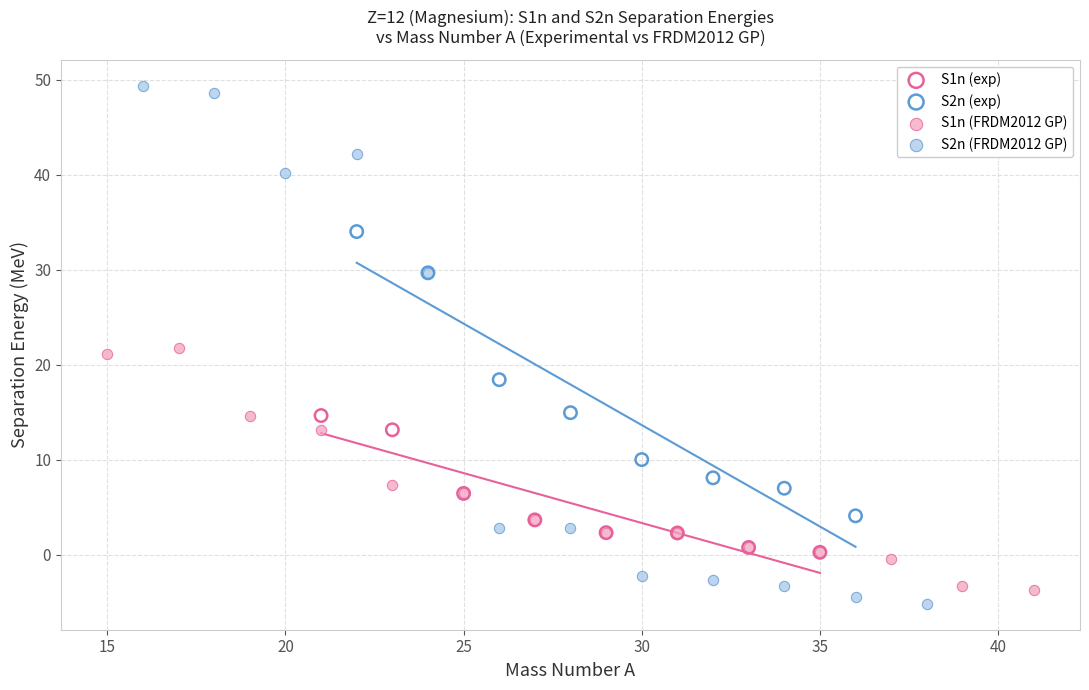

Which series reaches the minimum Y coordinate?

S2n (FRDM2012 GP)